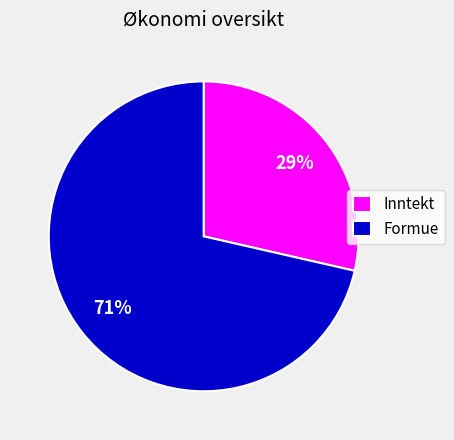

To the nearest percent, what percentage of the pie is Inntekt?

29%